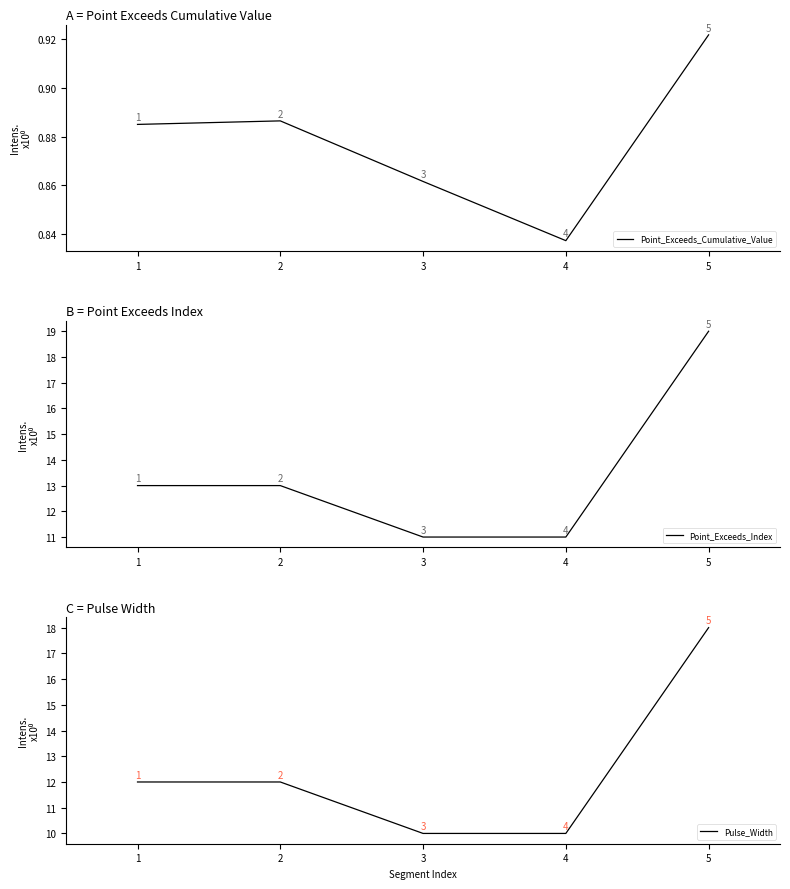

At which category is the sum across all series the highest?

5